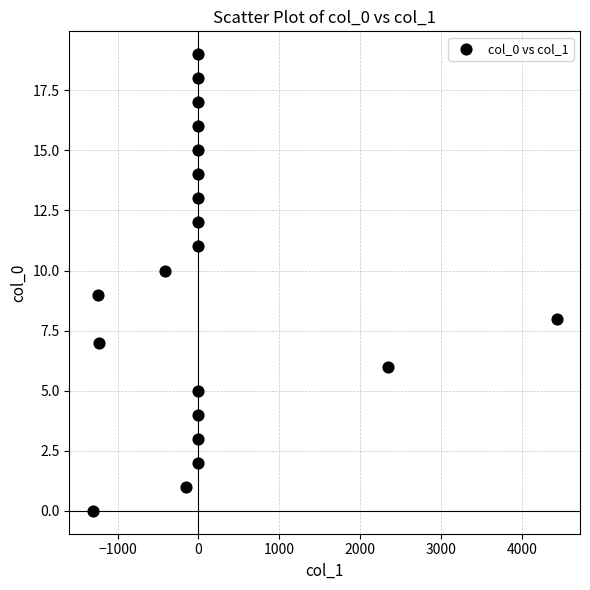

What is the range of Y values (max minus min)?

19